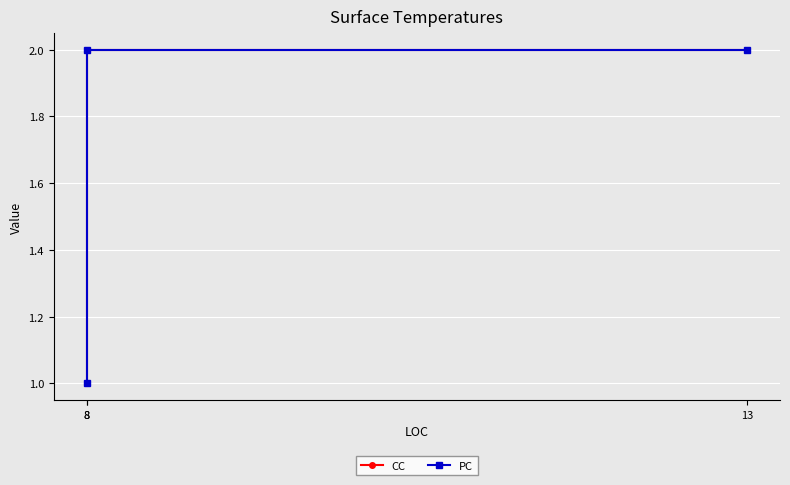

Is the value of CC at 8 greater than the value of PC at 8?

No